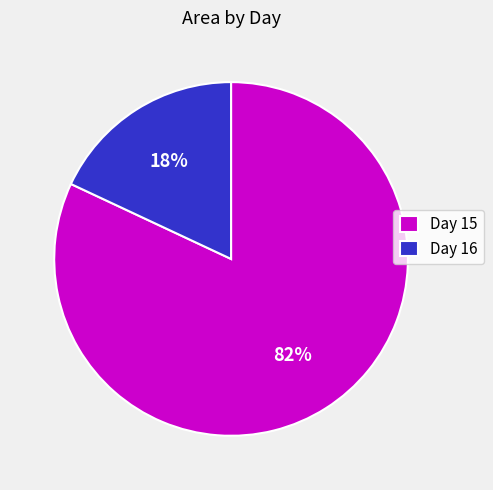

Which slice is the largest?

Day 15